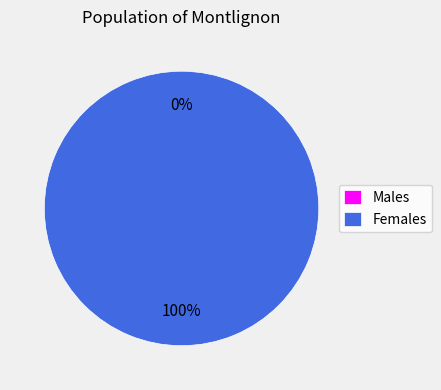

To the nearest percent, what portion does 1514389299 represent?

100%